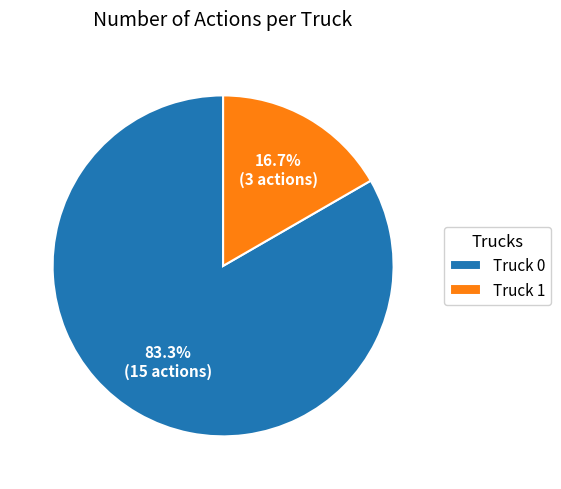

Between Truck 1 and Truck 0, which is larger?

Truck 0